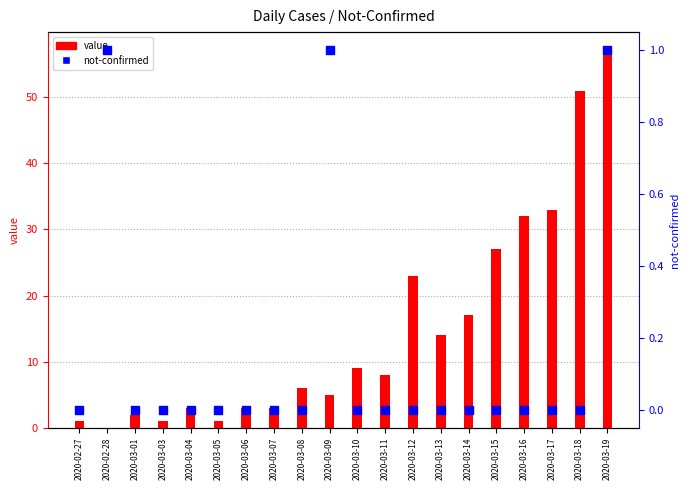

What are all the series names shown in the legend?

value, not-confirmed